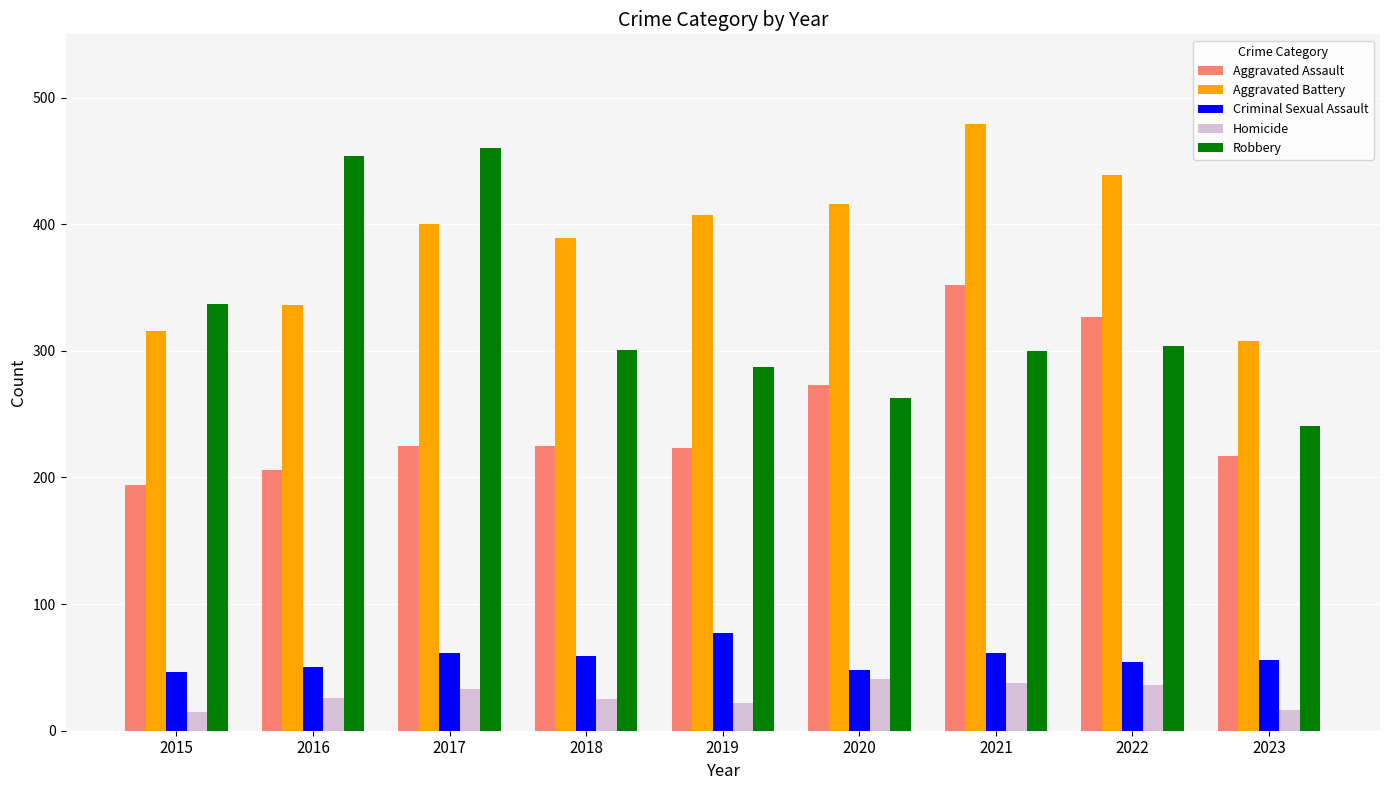

What is the value of the Aggravated Battery bar at the 1st from the left?

316